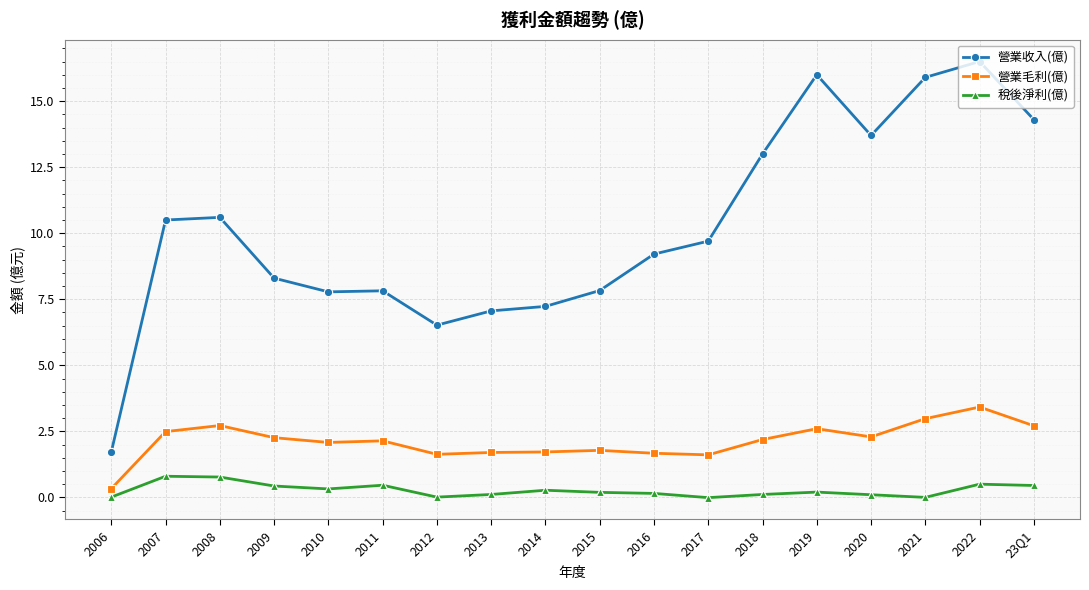

At which label is 營業收入(億) closest to 9?

2016